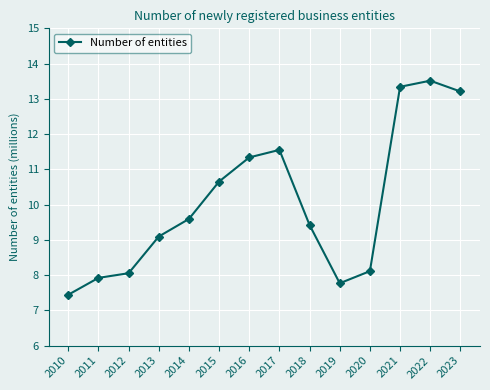

What is the difference between the second highest and minimum values?

5.9